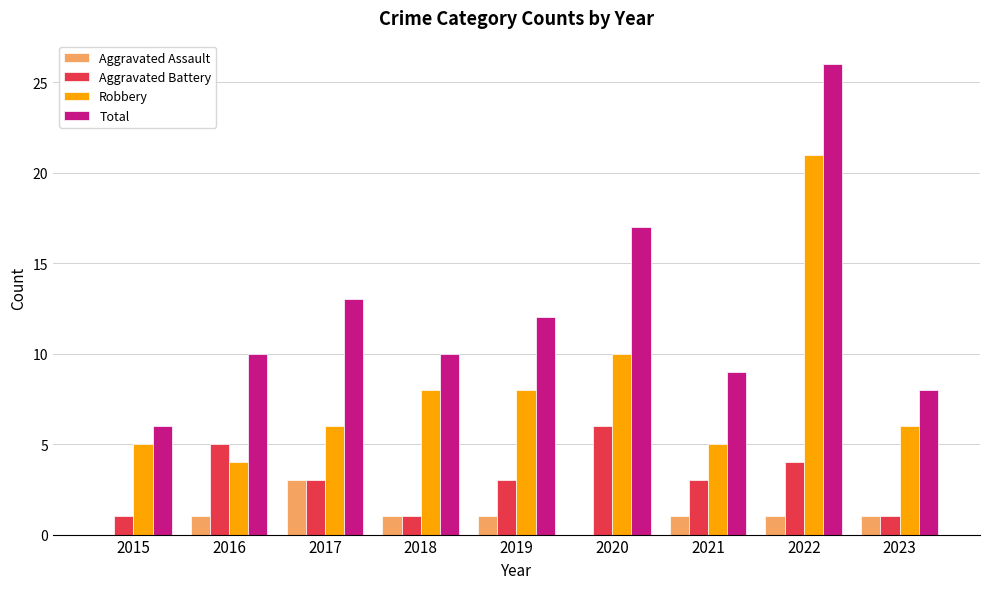

Which series changed the most between 2016 and 2022?

Robbery